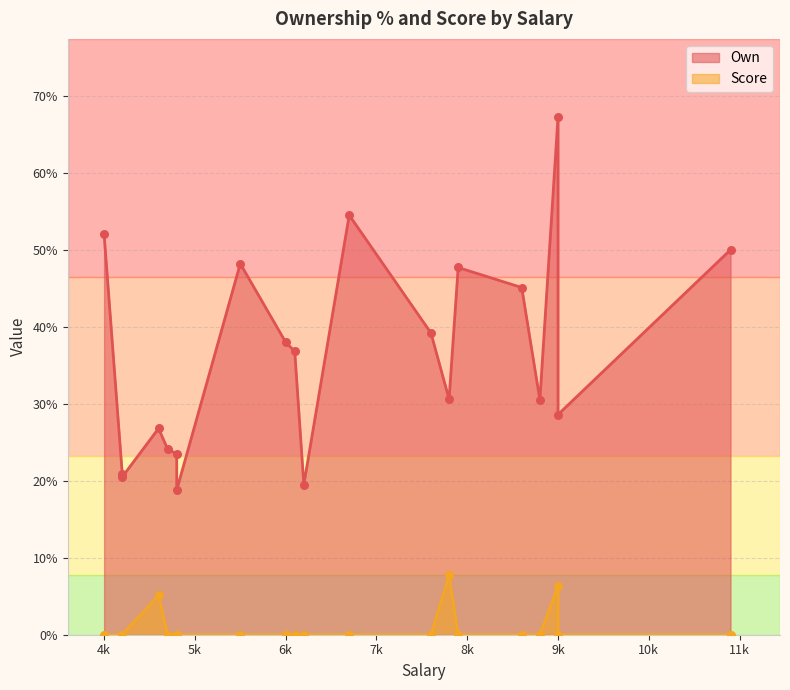

Is the value of Score at 6100 greater than the value of Own at 4800?

No